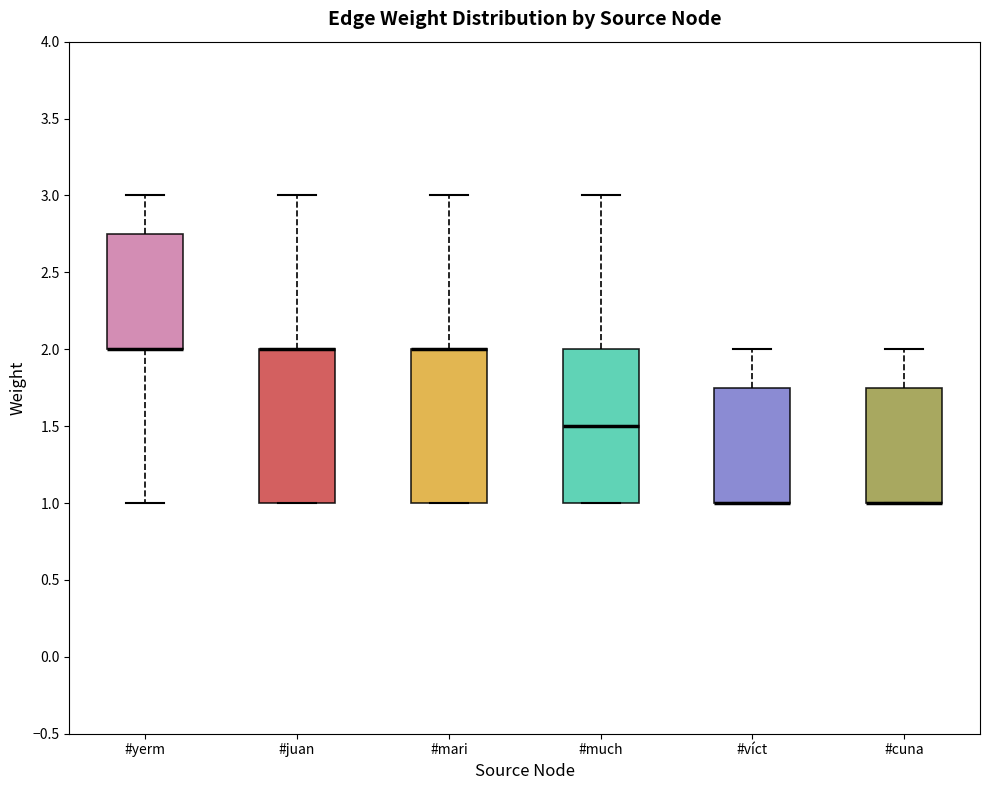

Where is the upper edge of the box for #víct on the y-axis? The values are not printed on the chart, so give them approximately, as read against the axis.

1.75